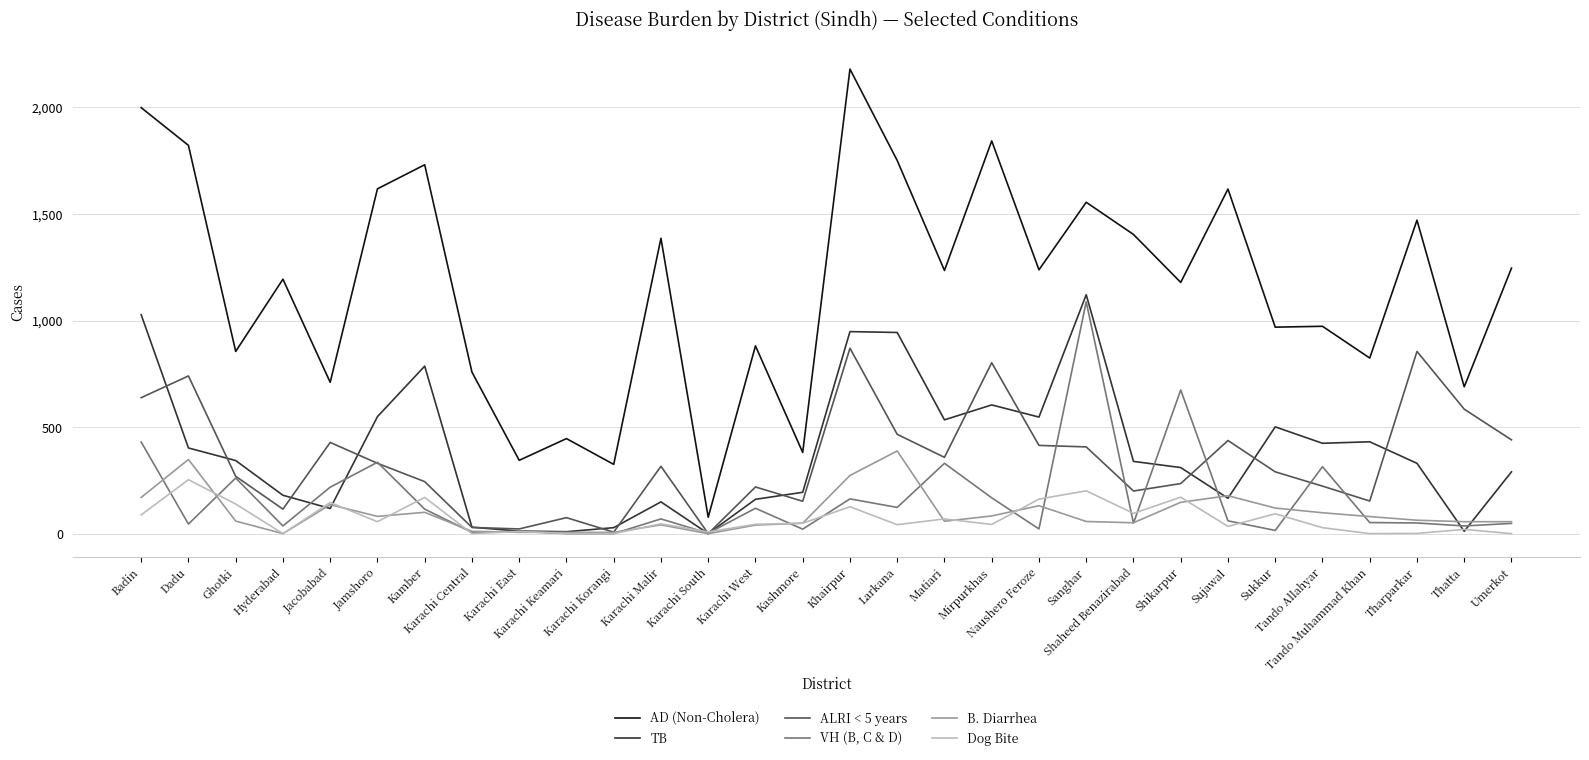

Which series has the largest range (max minus min)?

AD (Non-Cholera)